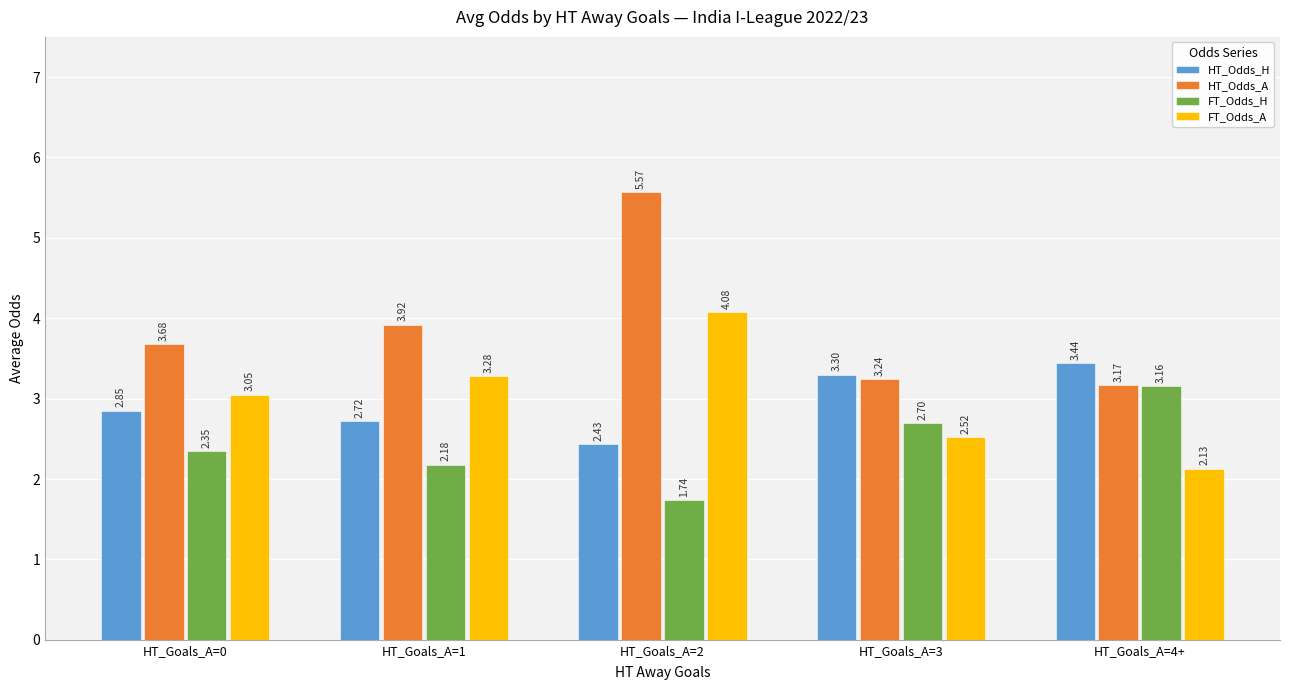

How many bars are there in total?

20